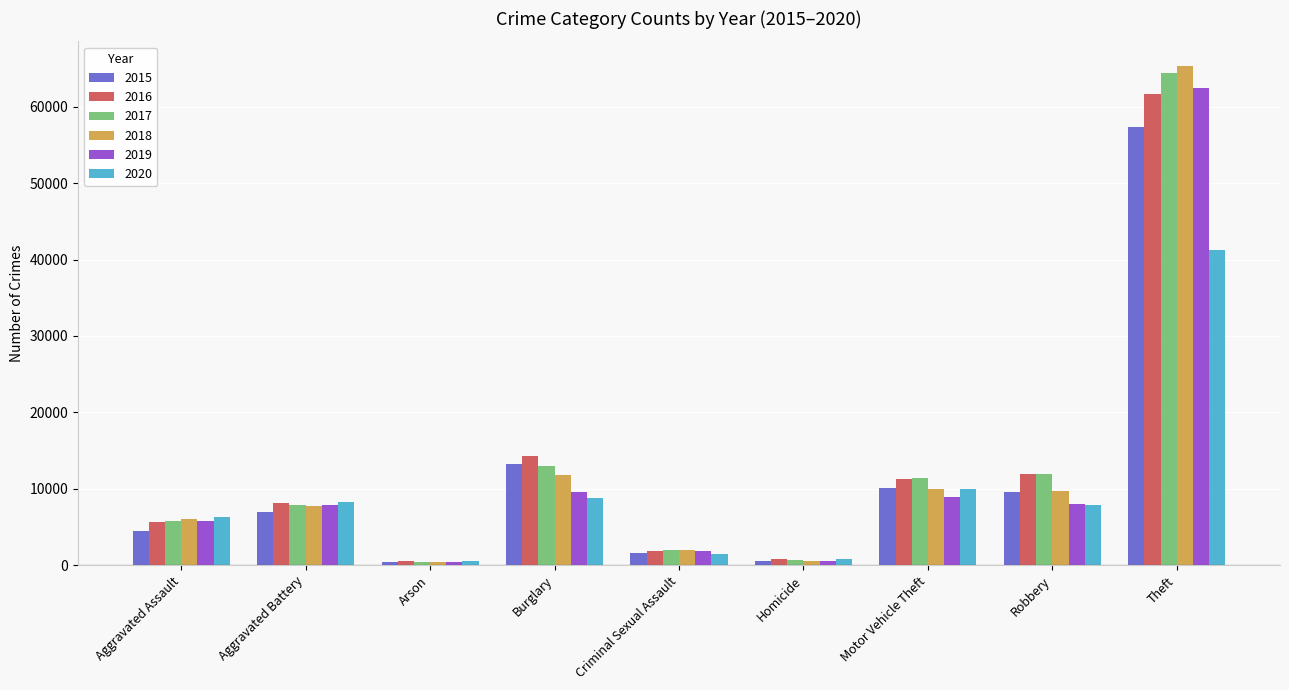

Is the value of 2016 at Aggravated Battery greater than the value of 2018 at Homicide?

Yes